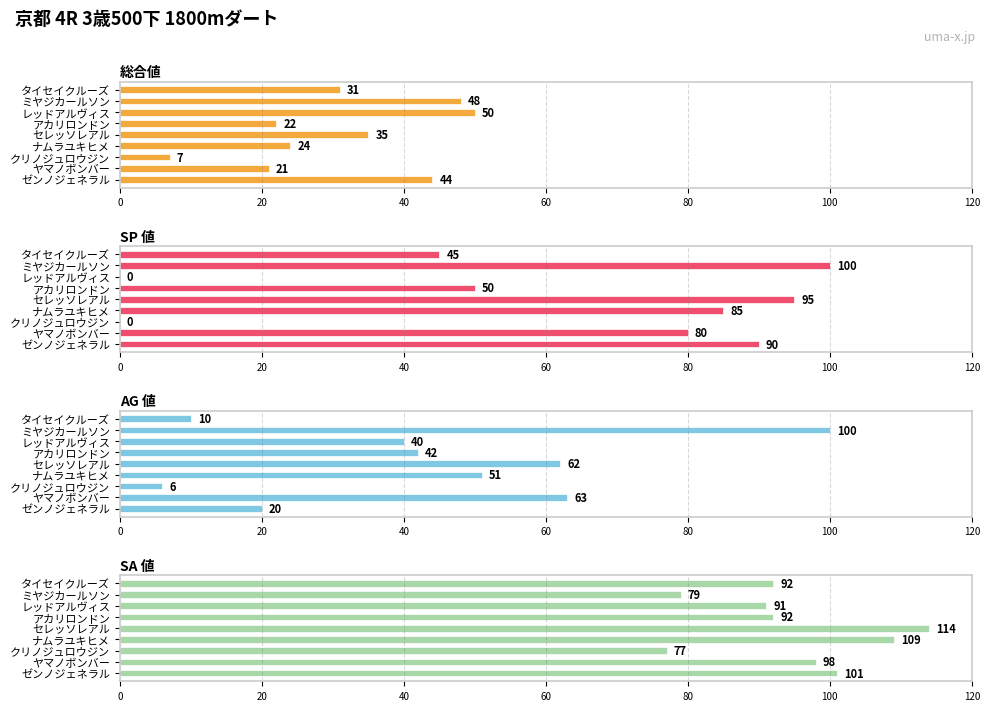

What is the difference between the highest and lowest values at セレッソレアル?

79